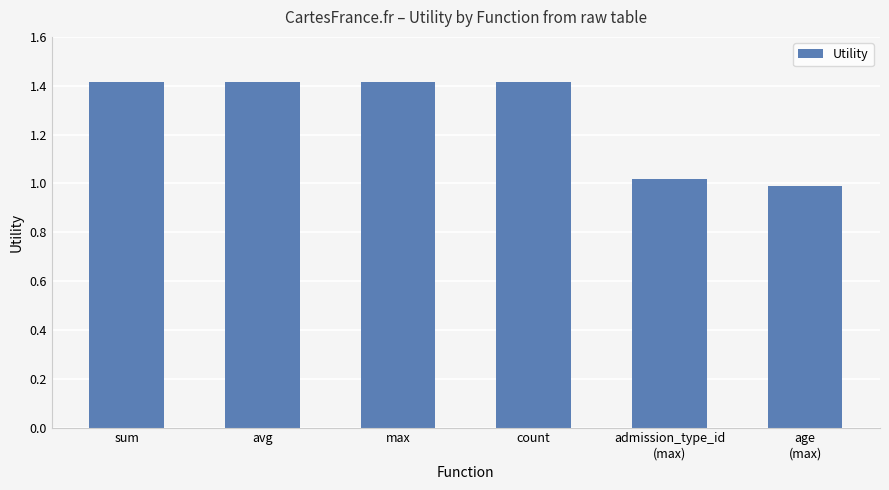

At which label does the data first exceed 1?

sum